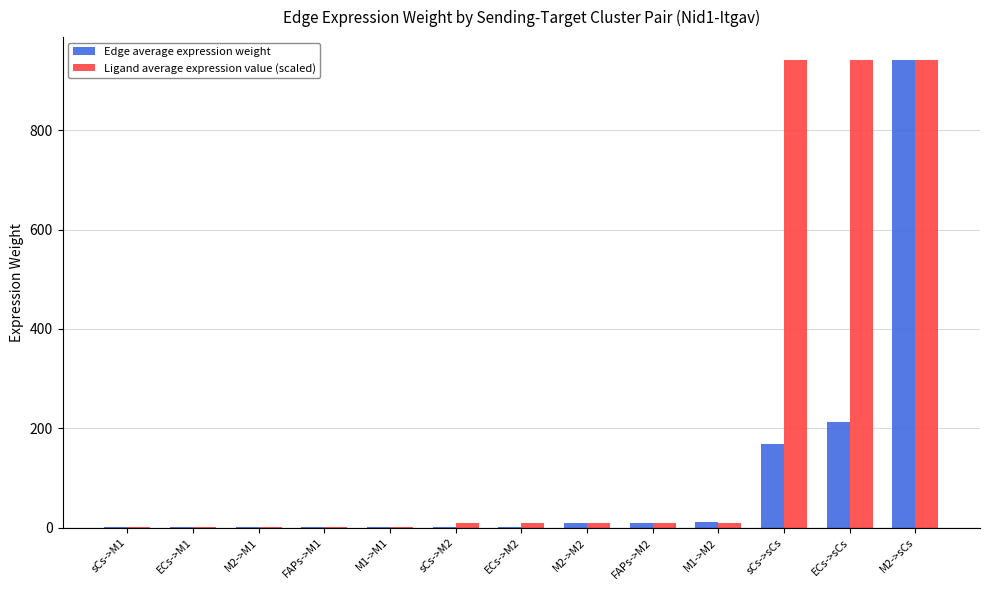

Which series changed the most between M1->M2 and sCs->sCs?

Ligand average expression value (scaled)